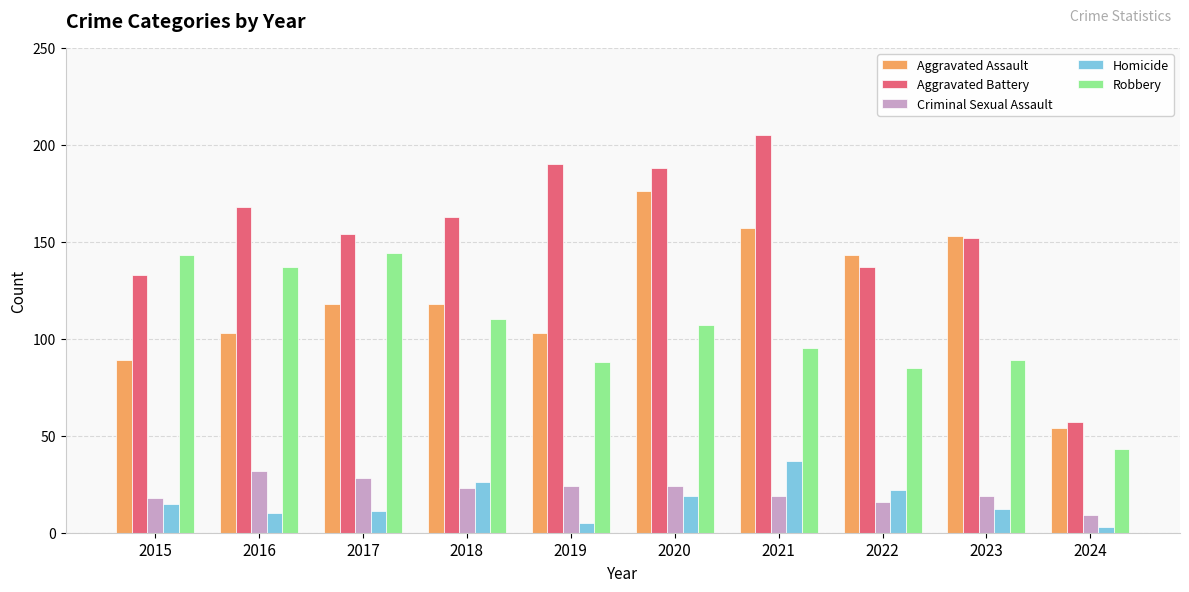

Which category has the highest value across all series?

2021